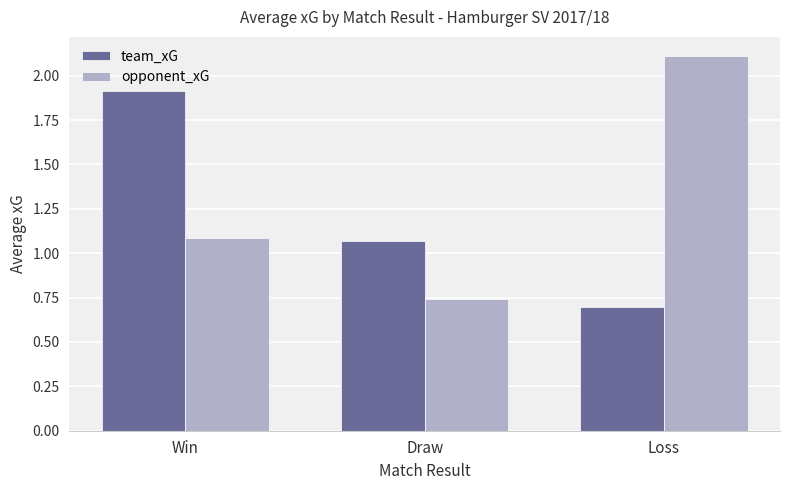

What is the difference between the maximum and minimum values in the team_xG series?

1.2